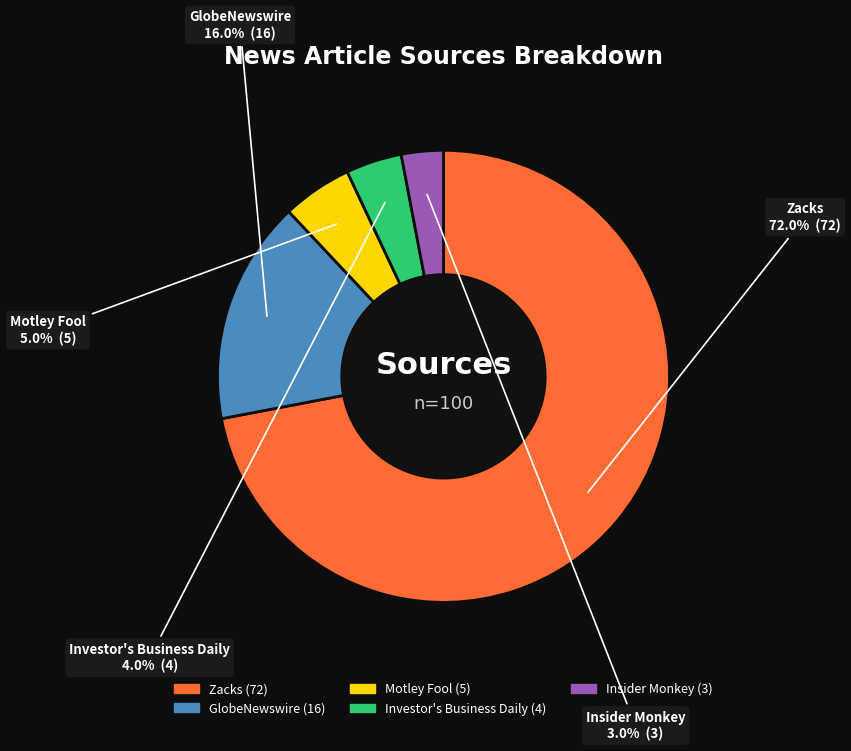

How many slices are in this pie chart?

5